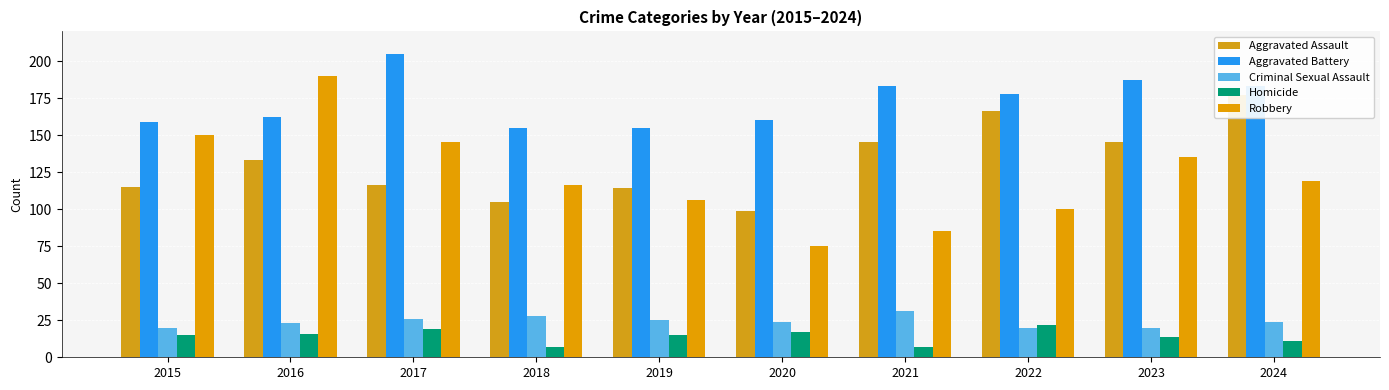

How many data points does each series have?

10